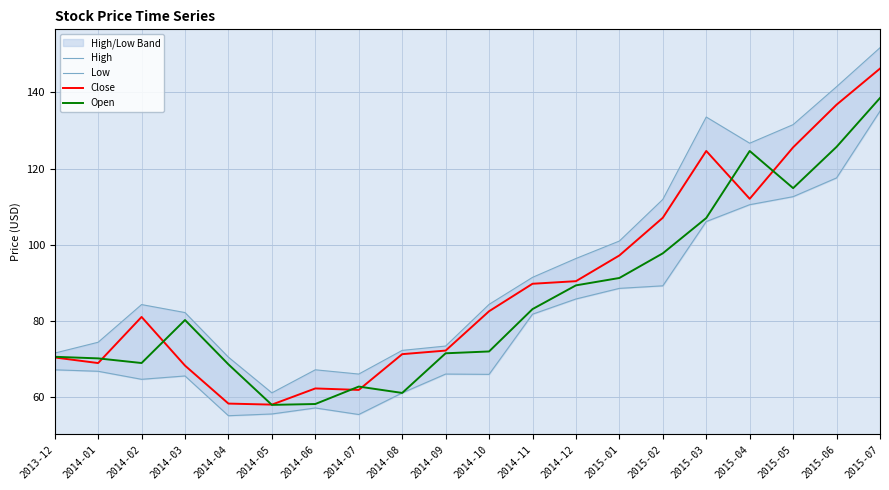

Reading left to right, transcribe all the data shown in this chart.

High: 71.5	74.3	84.2	82.2	70.4	61.0	67.1	66.0	72.2	73.3	84.3	91.4	96.4	100.9	111.9	133.5	126.7	131.5	141.5	151.8
Low: 67.1	66.7	64.6	65.5	55.0	55.5	57.1	55.4	61.0	66.0	65.9	81.7	85.7	88.5	89.2	106.1	110.5	112.6	117.5	135.1
Close: 70.3	68.9	81.0	68.2	58.2	58.0	62.2	61.8	71.2	72.2	82.5	89.7	90.4	97.2	107.1	124.6	112.1	125.6	136.8	146.3
Open: 70.5	70.1	68.9	80.2	68.5	57.9	58.1	62.7	61.0	71.4	71.9	83.1	89.3	91.2	97.7	107.0	124.6	114.8	125.7	138.5